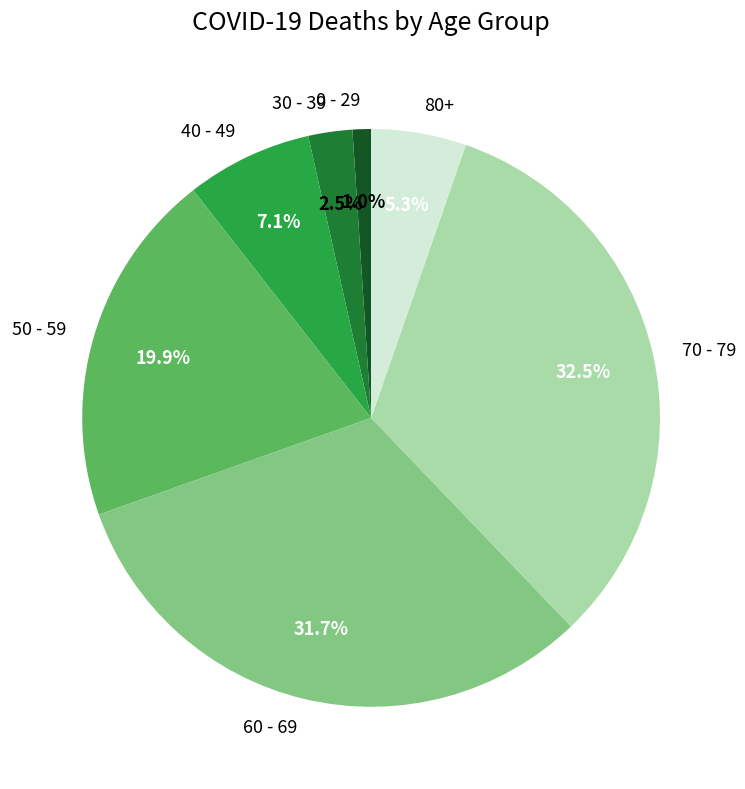

What is the largest slice in the pie chart?

70 - 79